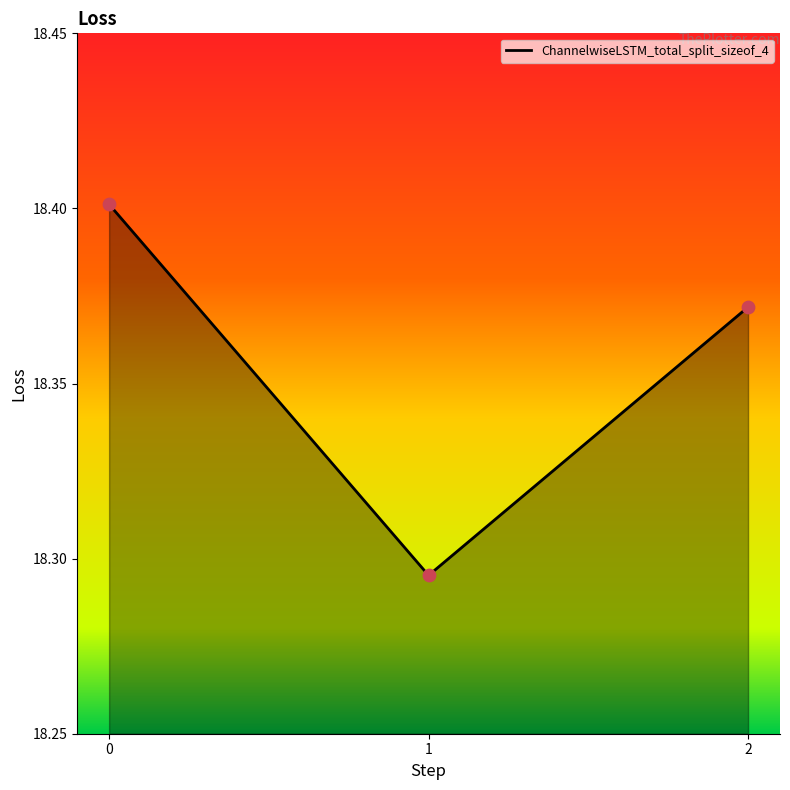

What is the change in value from 1 to 2?

+0.1